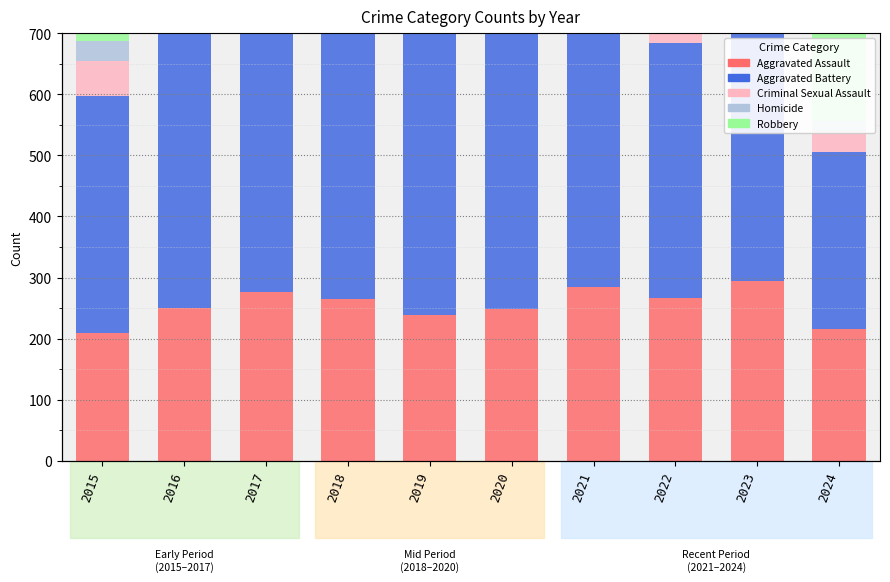

Is the value of Aggravated Battery at 2016 greater than the value of Homicide at 2017?

Yes